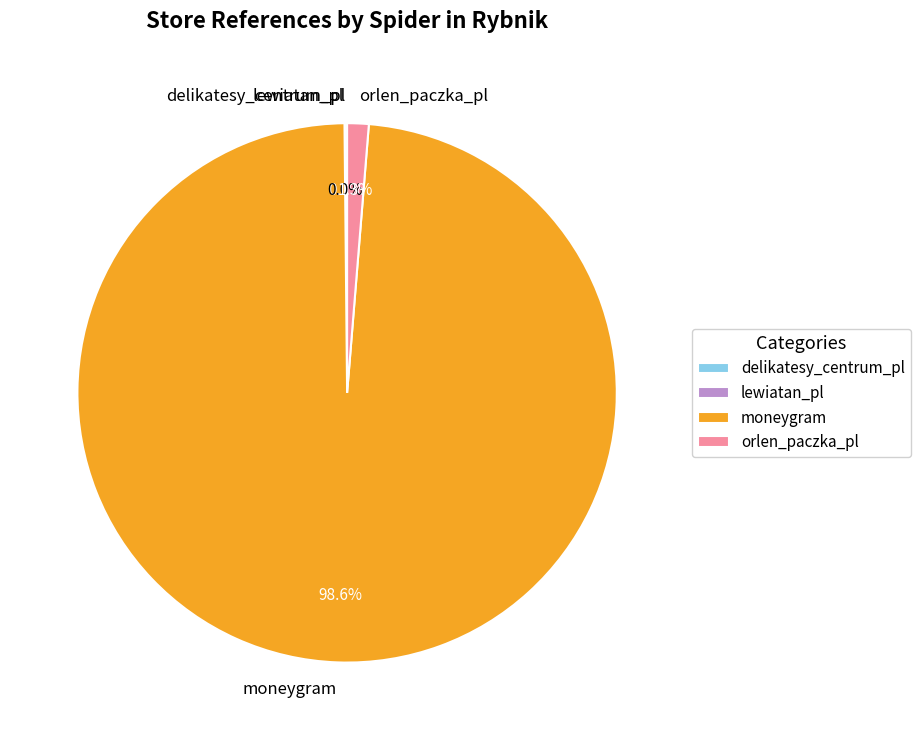

Is it true that orlen_paczka_pl is 11% of the pie?

False